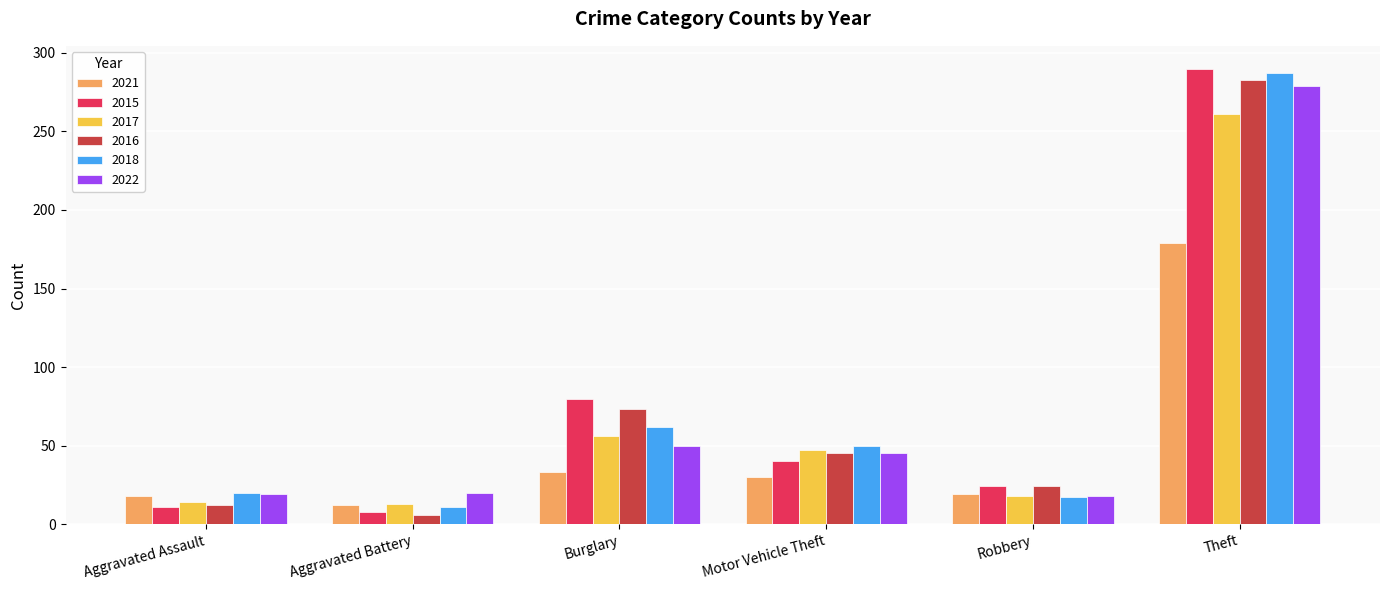

At how many categories does at least one series exceed 47?

3